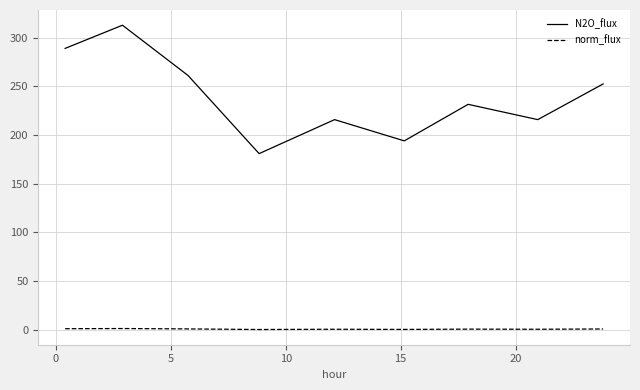

Rank the series by their average value, from highest to lowest.

N2O_flux, norm_flux